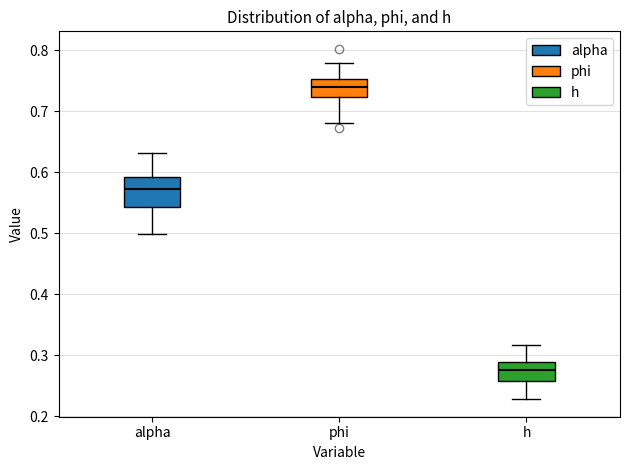

Which box is the tallest, from its lower edge to its upper edge?

alpha